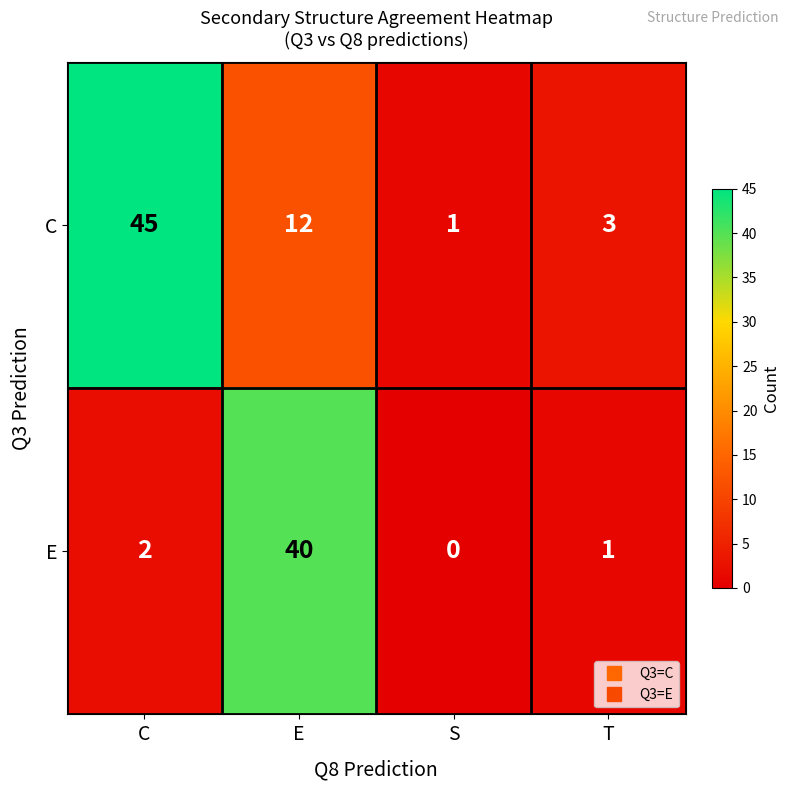

How many categories are shown in the chart?

4